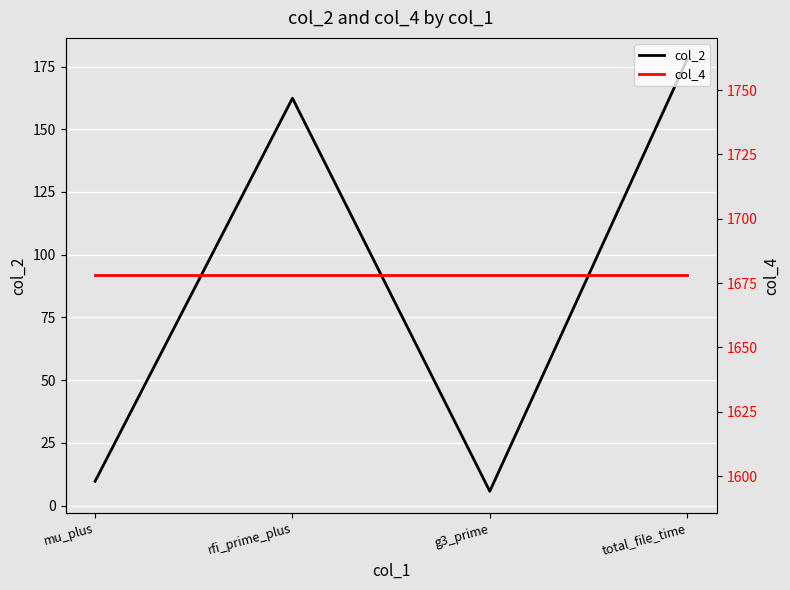

True or false: col_4 and col_2 cross at least once.

False